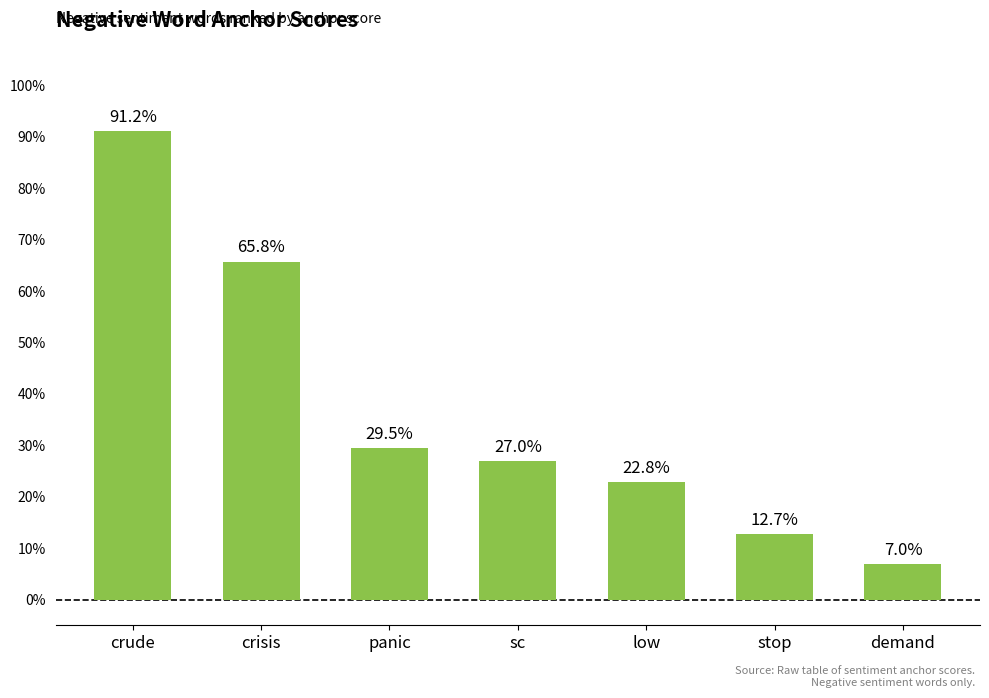

Does the chart contain any negative values?

No